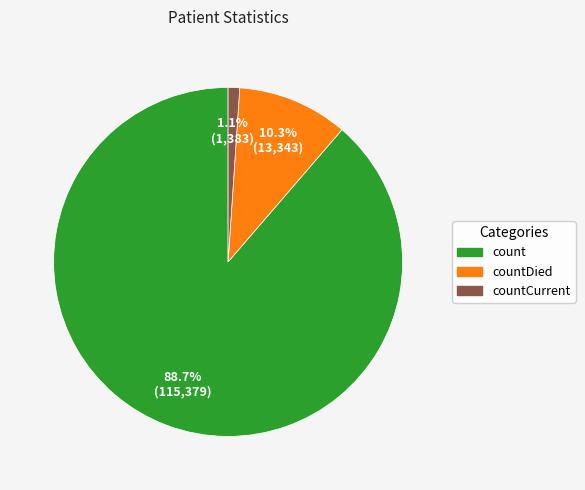

How many segments does this pie chart have?

3